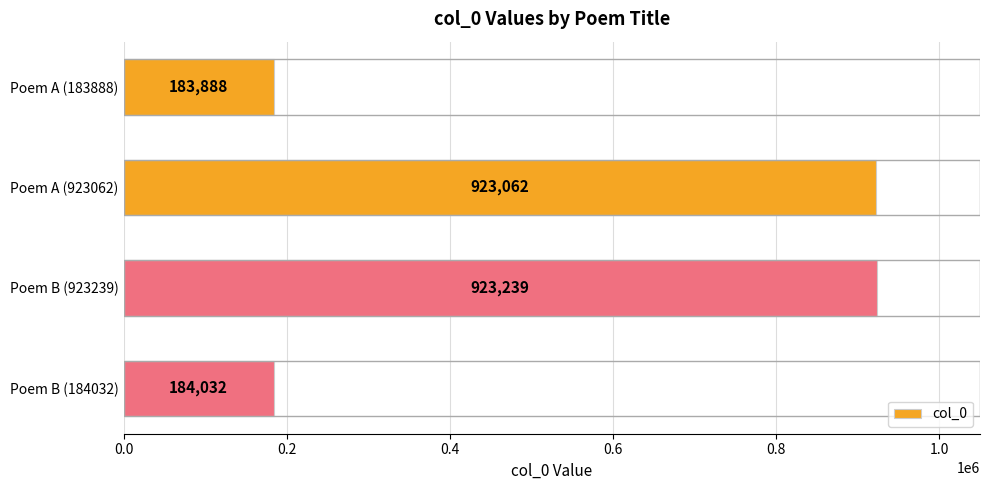

How many categories are shown in the chart?

4